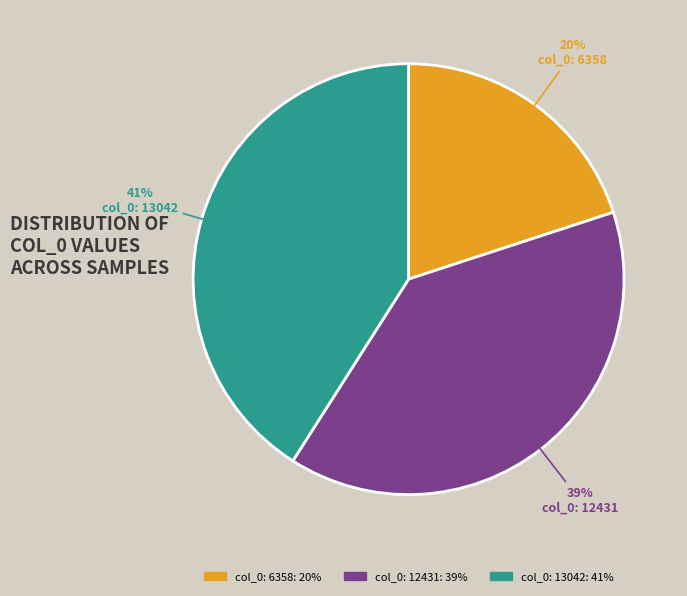

Do col_0: 13042 and col_0: 12431 together represent more than half of the pie?

Yes